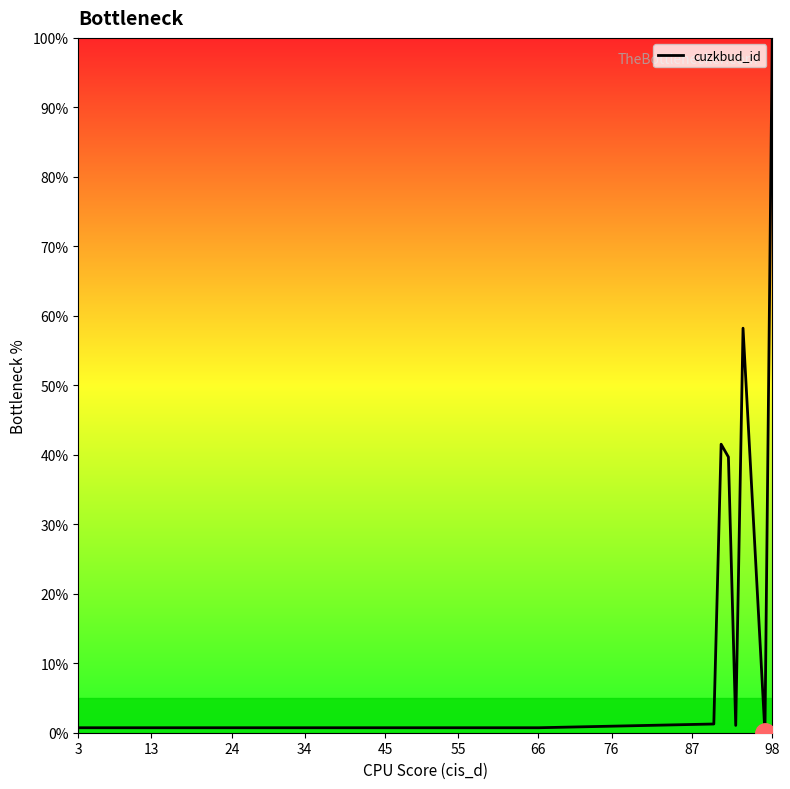

What is the maximum value shown in the chart?

100.0